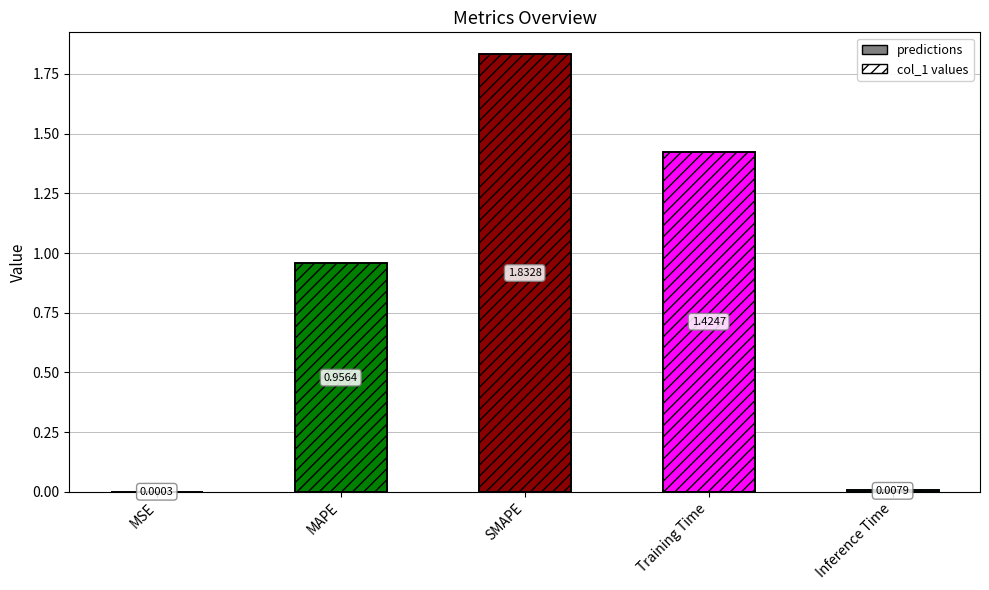

Rank the categories by value from highest to lowest.

SMAPE, Training Time, MAPE, Inference Time, MSE